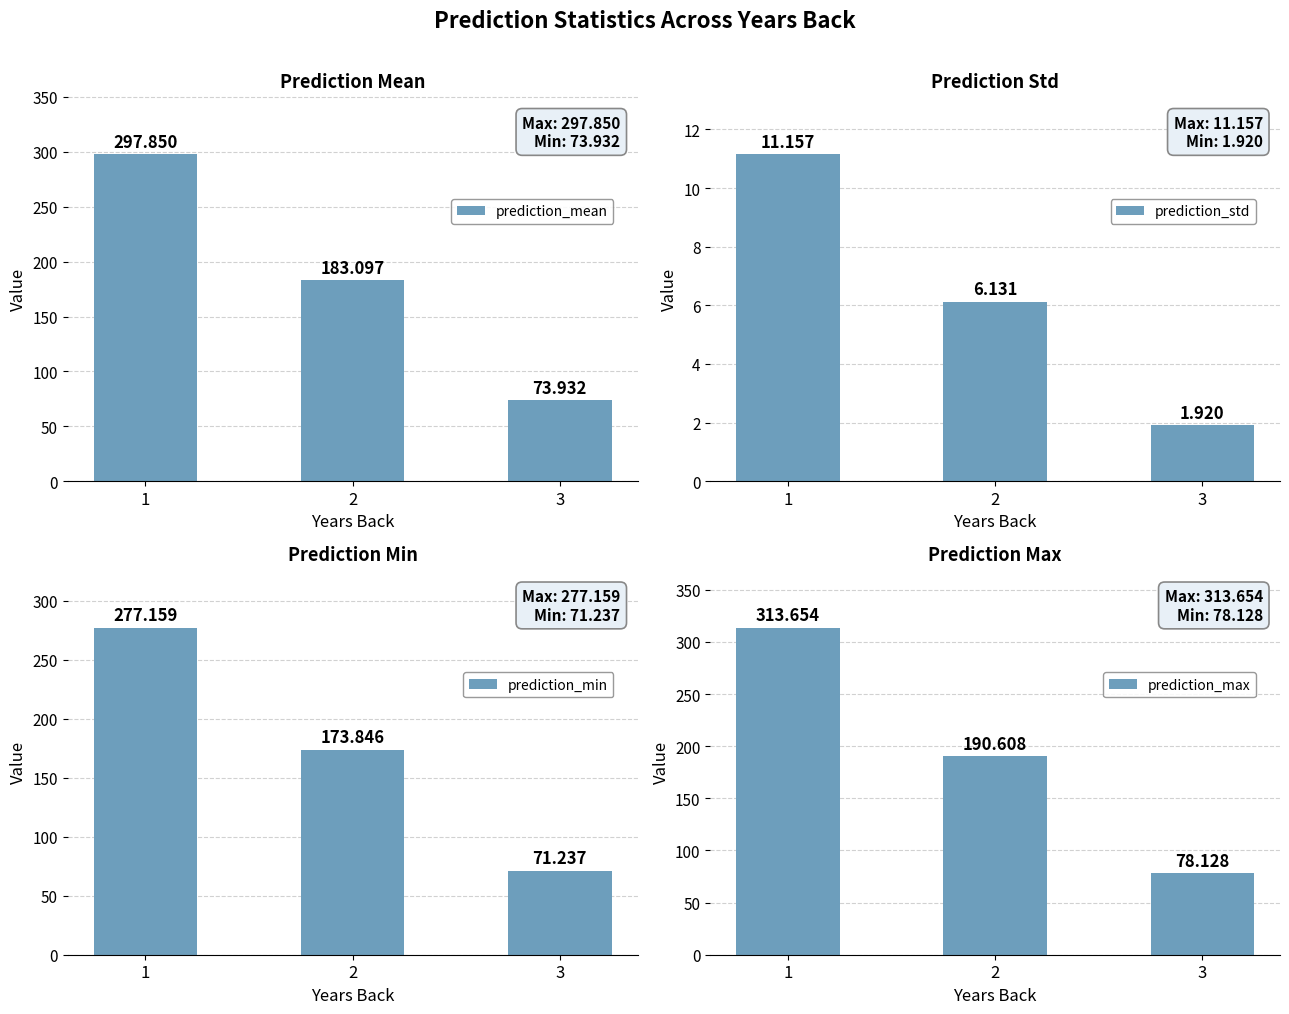

What is the sum of the prediction_min values at 2 and 3?

245.1